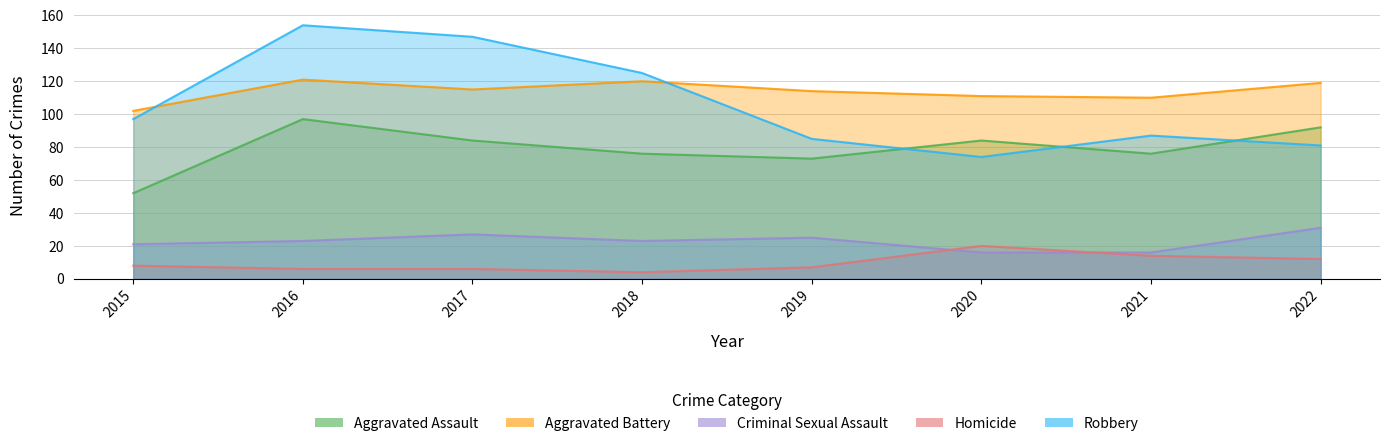

True or false: Criminal Sexual Assault and Aggravated Assault cross at least once.

False